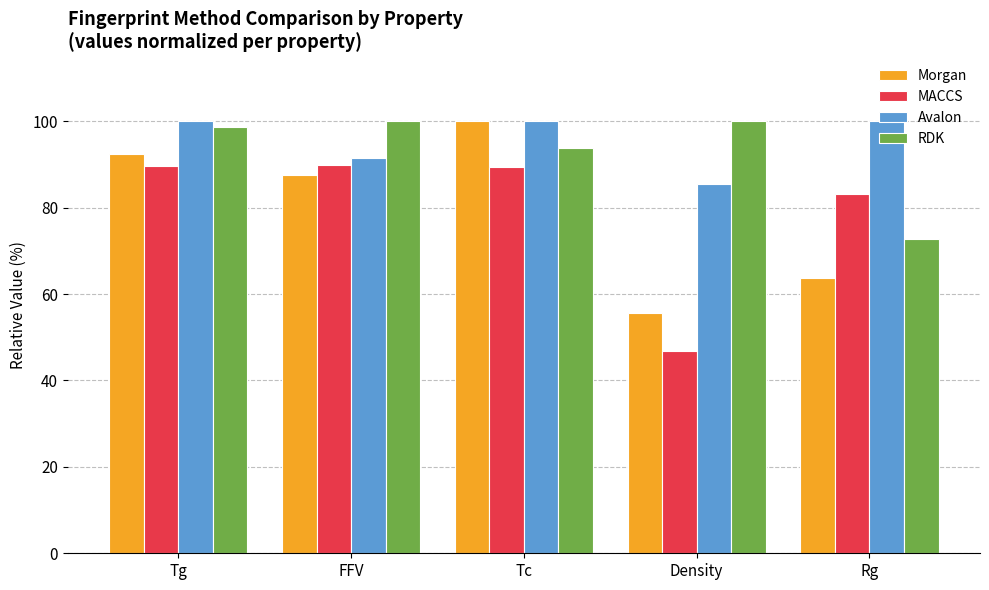

What is the sum of the MACCS values at Tg and FFV?

179.5